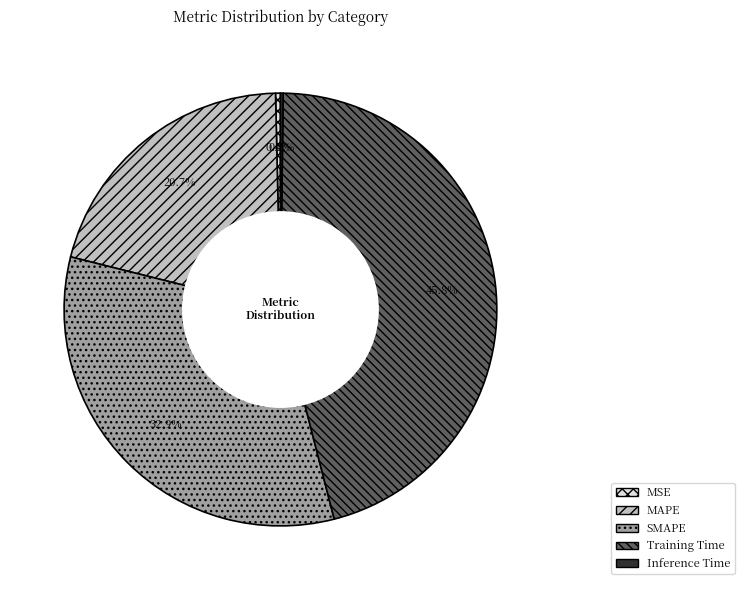

Is there a majority slice in this chart?

No